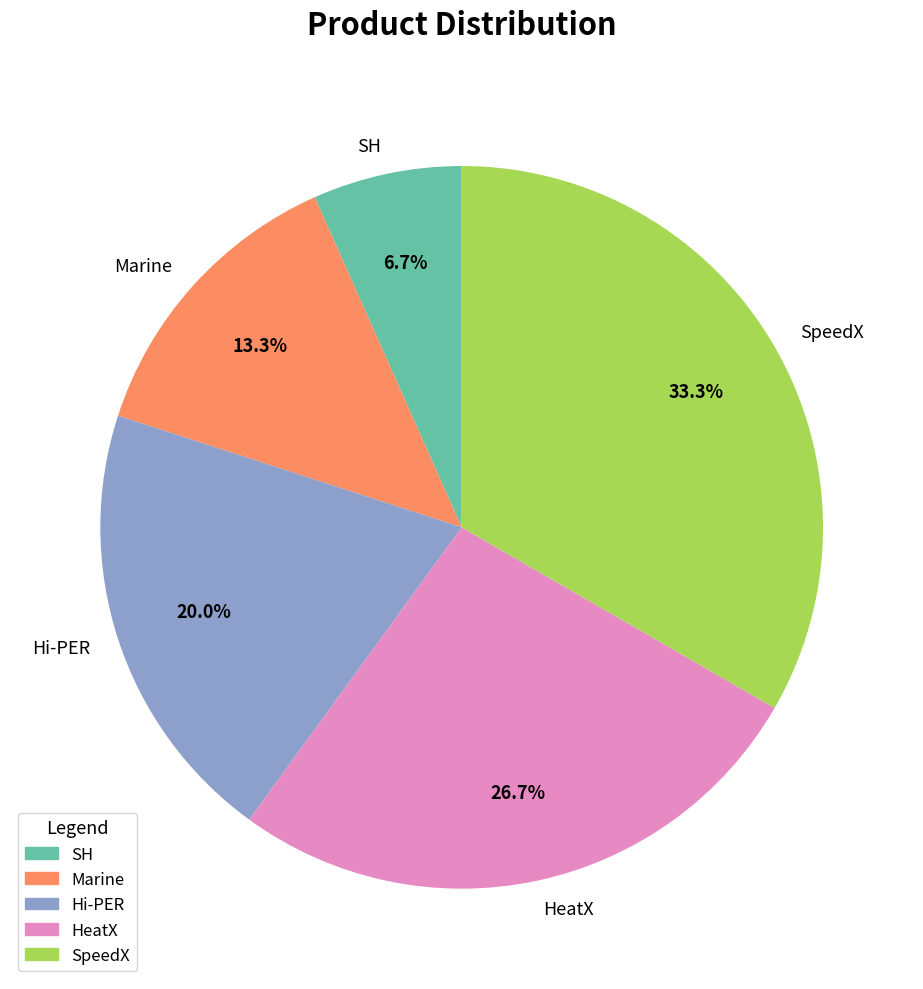

Is there a majority slice in this chart?

No